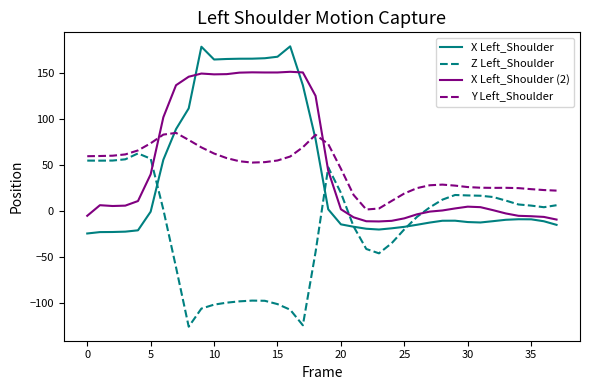

True or false: X Left_Shoulder and Y Left_Shoulder intersect in this chart.

True